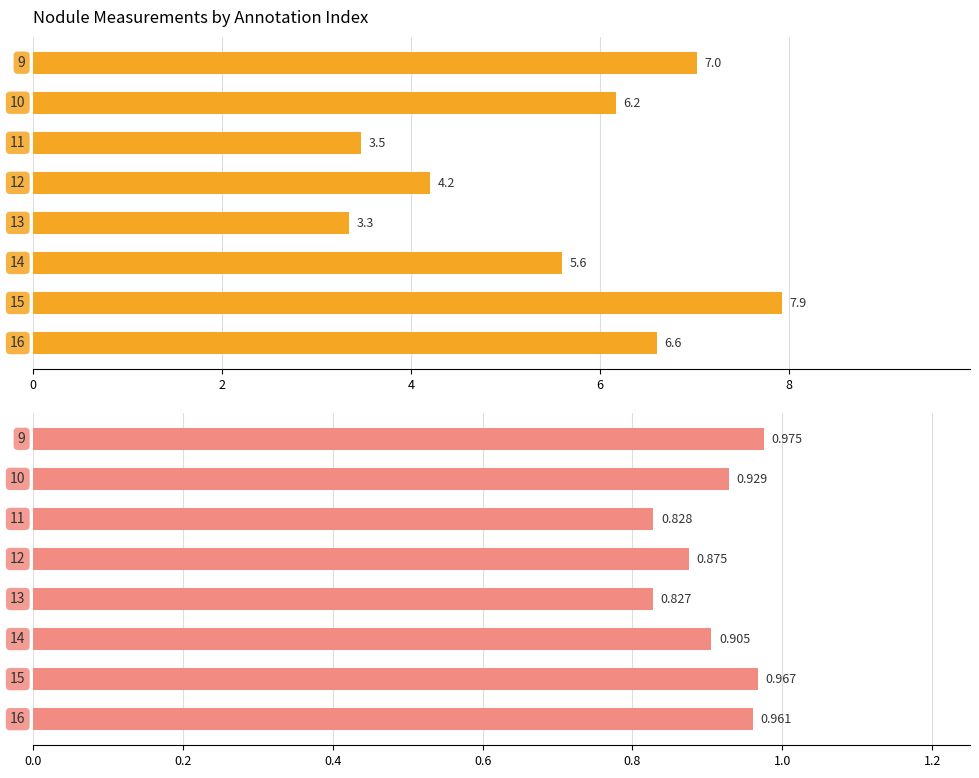

Are the bars horizontal?

Yes